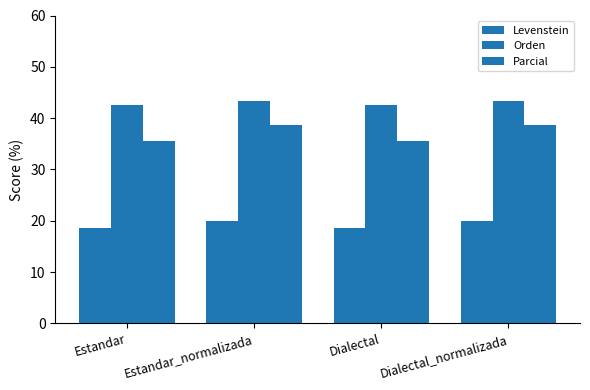

Does the chart contain stacked bars?

No